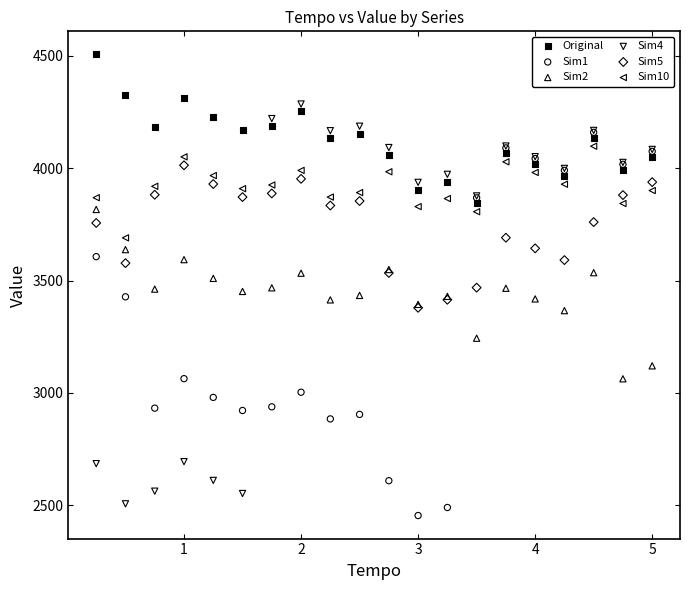

Which series contains the highest Y value?

Original